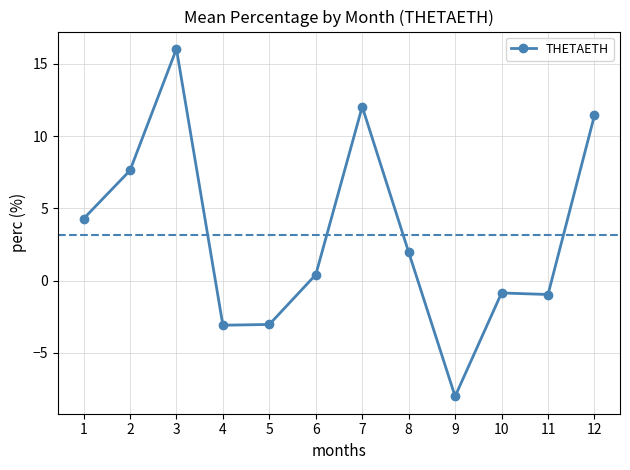

How many values exceed 1?

6